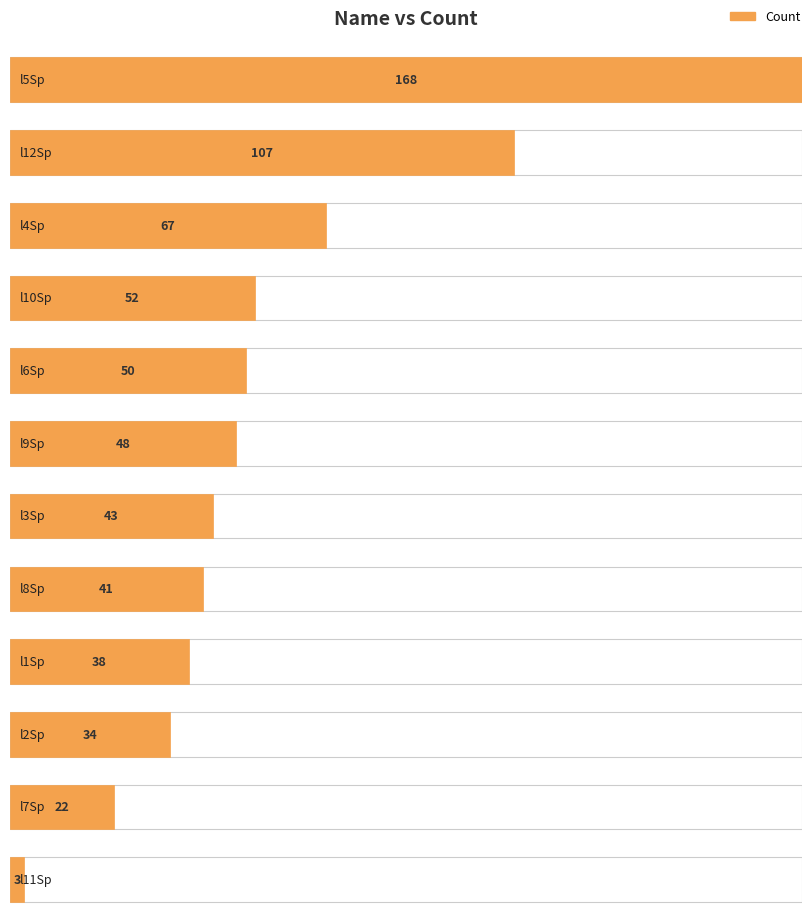

Reading right to left, list all the values displayed in this chart.

3	22	34	38	41	43	48	50	52	67	107	168